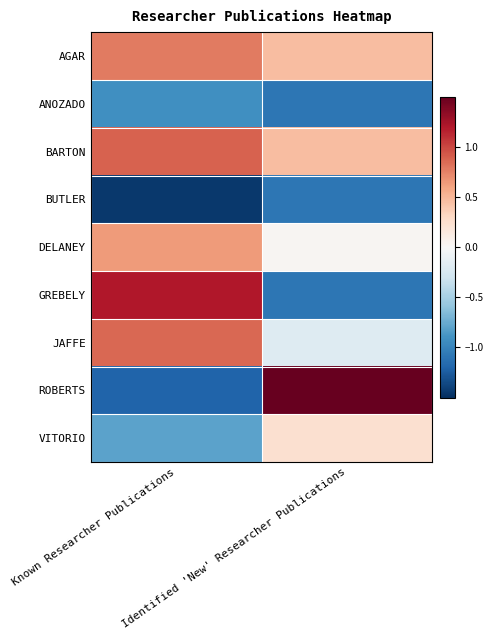

Reading left to right, list all the values displayed in this chart.

AGAR: Known Researcher Publications=0.8	Identified 'New' Researcher Publications=0.5
ANOZADO: Known Researcher Publications=-0.9	Identified 'New' Researcher Publications=-1.1
BARTON: Known Researcher Publications=0.9	Identified 'New' Researcher Publications=0.5
BUTLER: Known Researcher Publications=-1.4	Identified 'New' Researcher Publications=-1.1
DELANEY: Known Researcher Publications=0.6	Identified 'New' Researcher Publications=0.0
GREBELY: Known Researcher Publications=1.2	Identified 'New' Researcher Publications=-1.1
JAFFE: Known Researcher Publications=0.9	Identified 'New' Researcher Publications=-0.2
ROBERTS: Known Researcher Publications=-1.2	Identified 'New' Researcher Publications=2.2
VITORIO: Known Researcher Publications=-0.8	Identified 'New' Researcher Publications=0.2